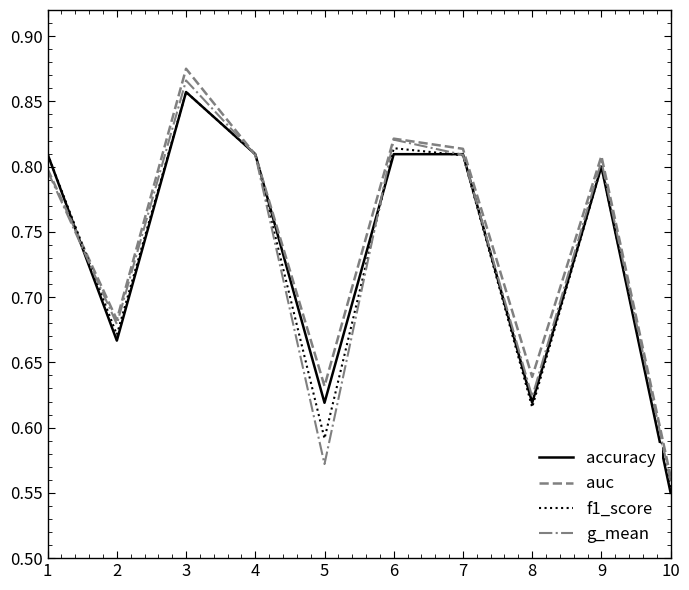

Which series has the largest range (max minus min)?

auc